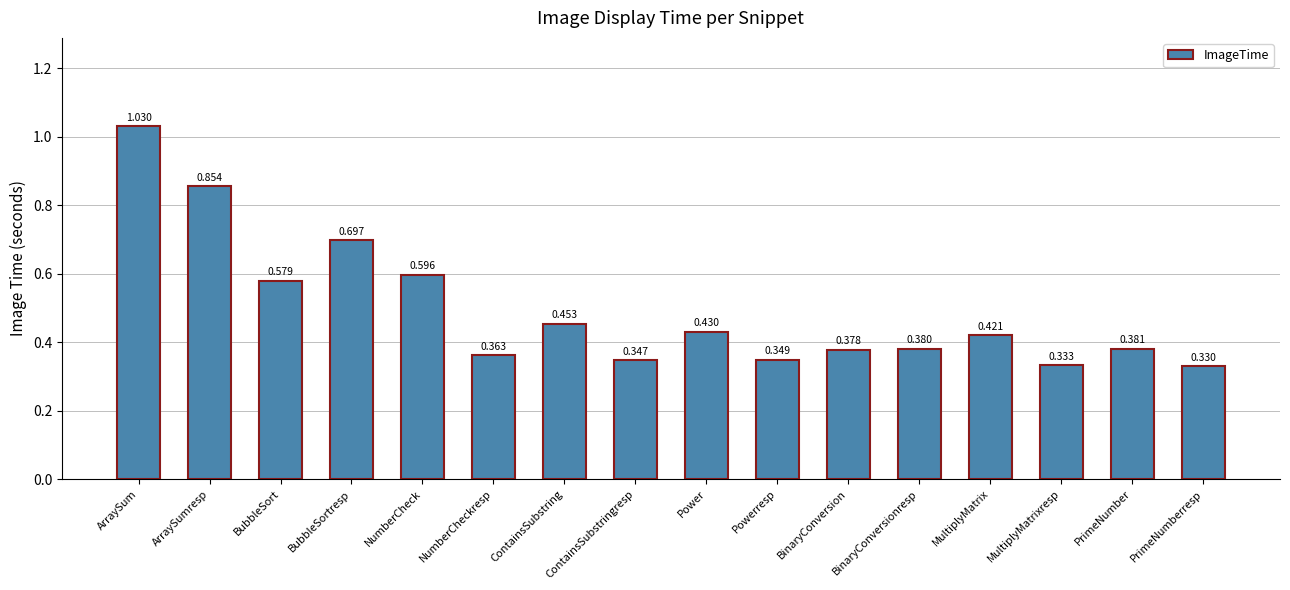

Between NumberCheck and ArraySum, which is larger?

ArraySum